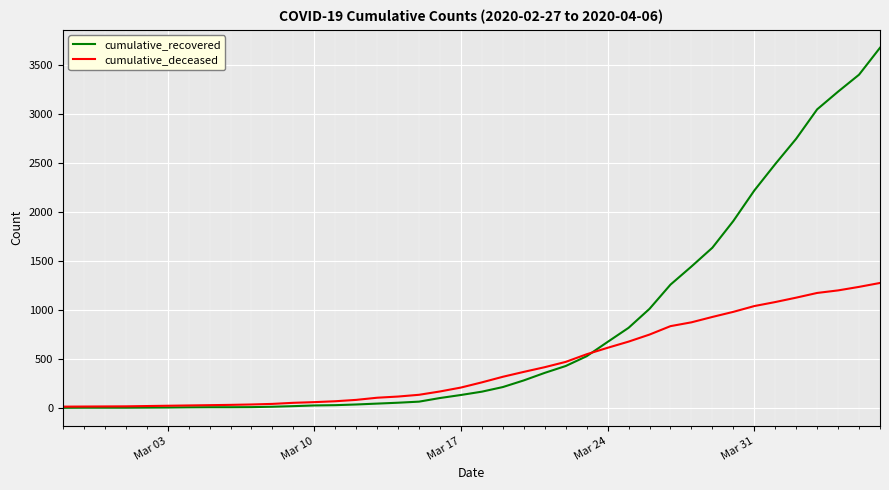

What is the minimum value for cumulative_deceased?

14